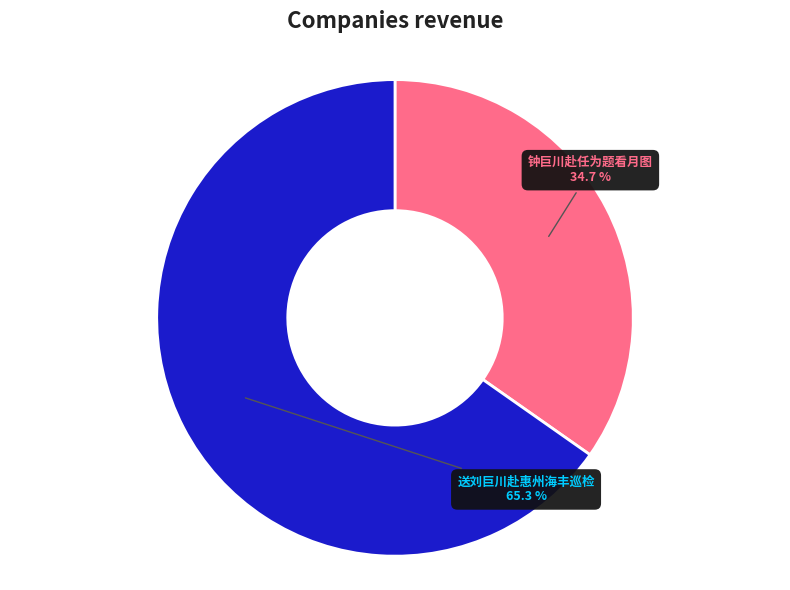

Do 送刘巨川赴惠州海丰巡检 and 钟巨川赴任为题看月图 together represent more than half of the pie?

Yes